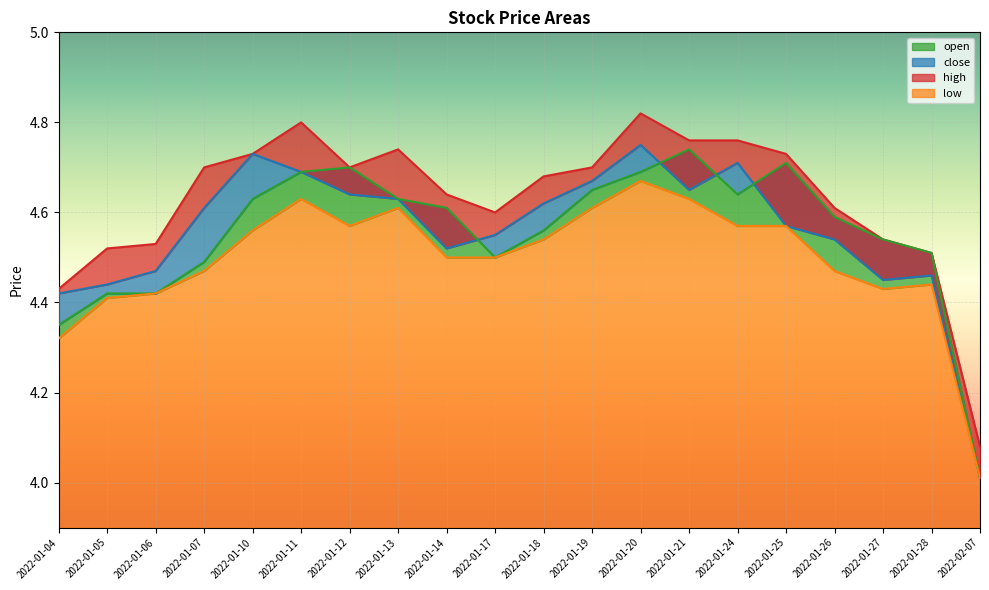

Read the open value at 2022-01-05.

4.4